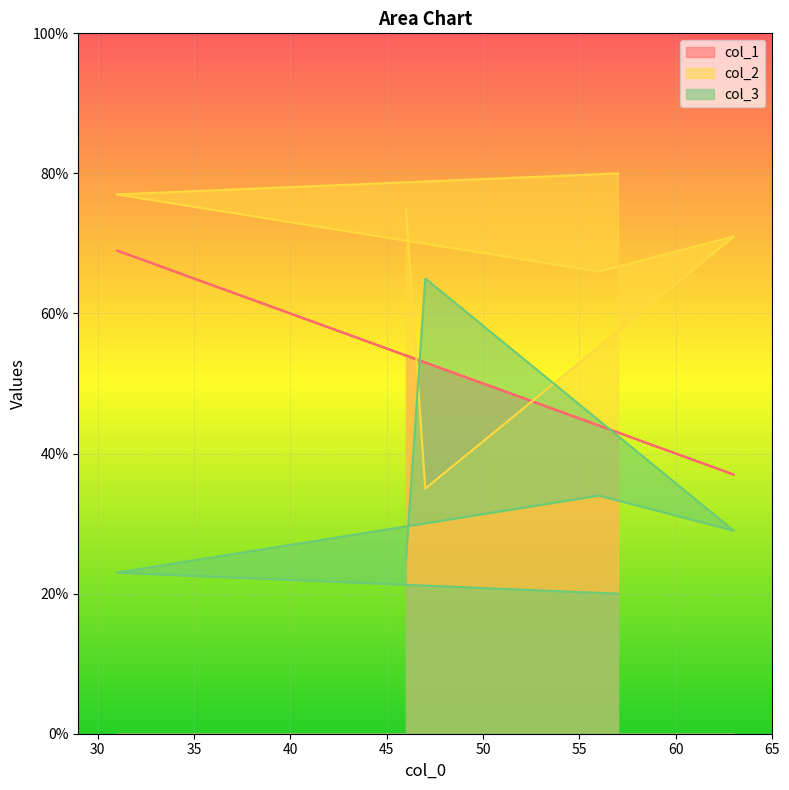

Reading left to right, extract all data points from this chart.

col_1: 54	53	37	44	69	43
col_2: 75	35	71	66	77	80
col_3: 25	65	29	34	23	20